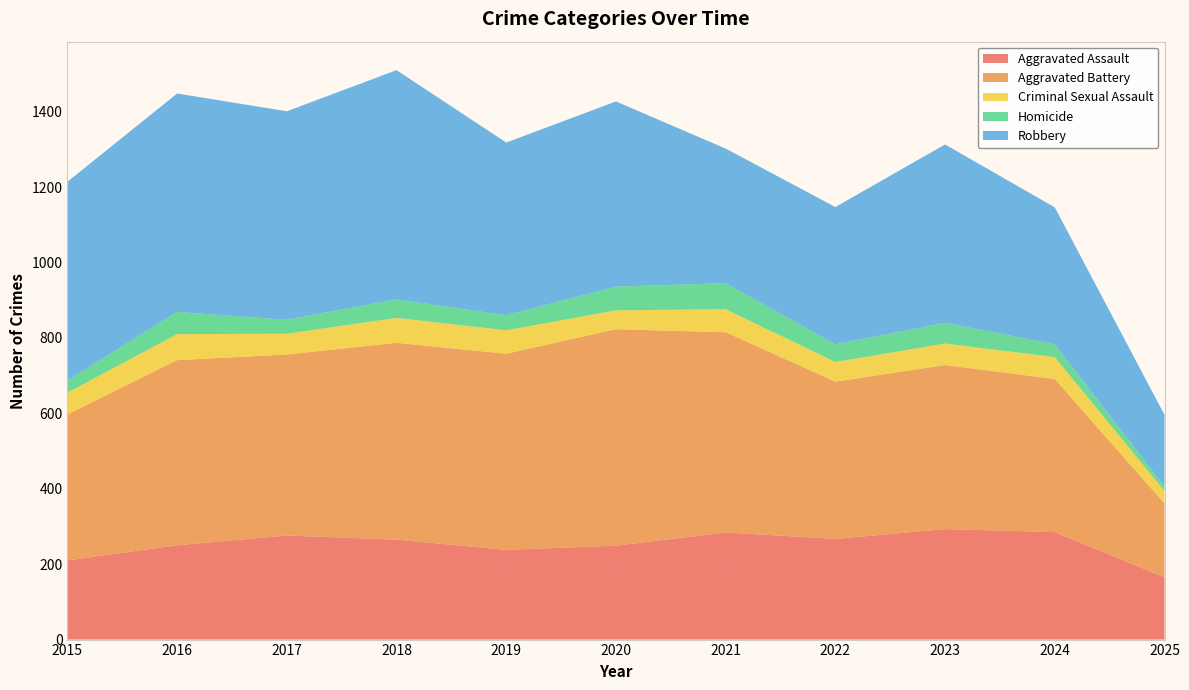

Reading left to right, extract all data points from this chart.

Aggravated Assault: 2015=210	2016=250	2017=276	2018=265	2019=238	2020=249	2021=284	2022=267	2023=293	2024=285	2025=165
Aggravated Battery: 2015=387	2016=491	2017=480	2018=522	2019=520	2020=574	2021=531	2022=417	2023=435	2024=406	2025=196
Criminal Sexual Assault: 2015=58	2016=69	2017=55	2018=66	2019=62	2020=50	2021=61	2022=52	2023=57	2024=58	2025=33
Homicide: 2015=32	2016=59	2017=37	2018=49	2019=40	2020=63	2021=69	2022=47	2023=55	2024=34	2025=12
Robbery: 2015=527	2016=579	2017=553	2018=608	2019=458	2020=491	2021=357	2022=364	2023=473	2024=363	2025=190